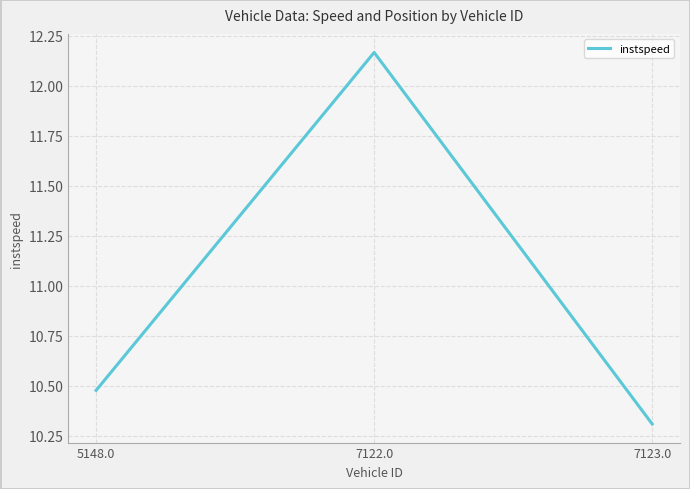

List the labels in order of value, smallest first.

7123.0, 5148.0, 7122.0